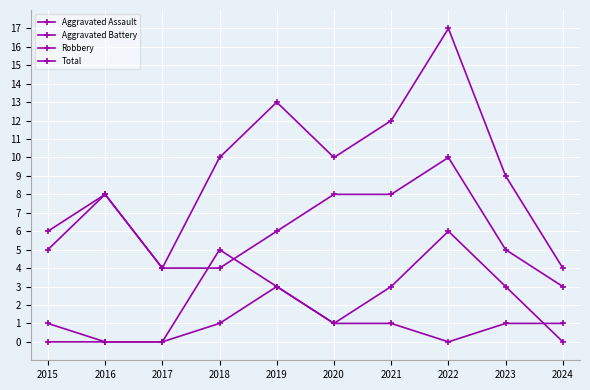

List the series in order of their peak value, lowest first.

Aggravated Assault, Aggravated Battery, Robbery, Total